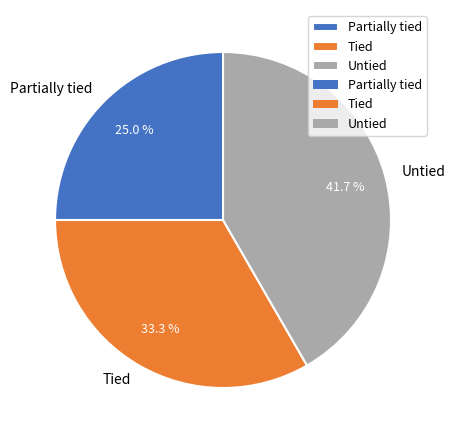

Between Untied and Partially tied, which is larger?

Untied